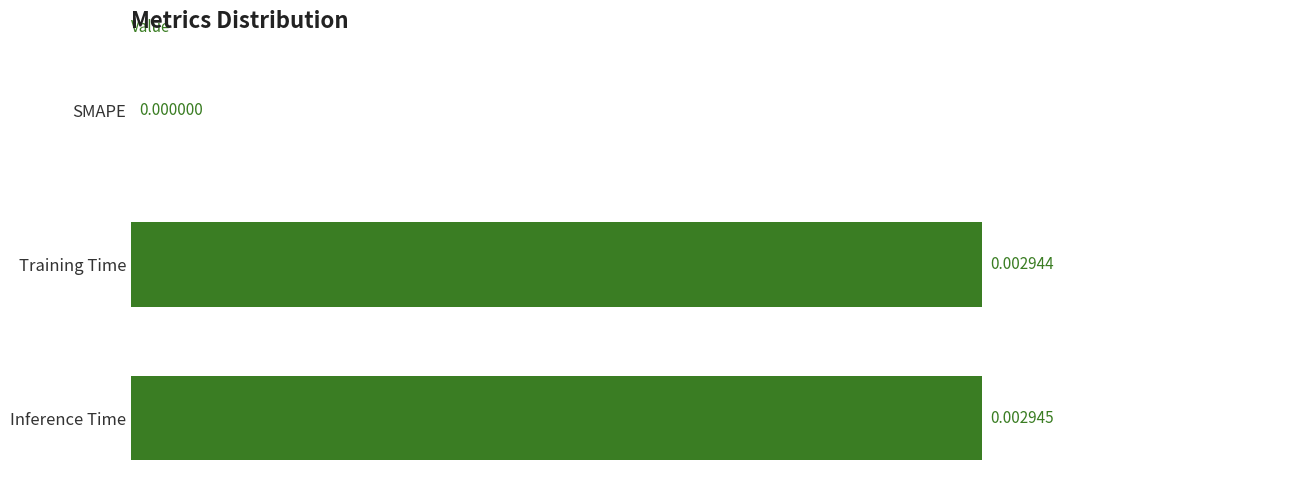

Between Training Time and Inference Time, which is larger?

Inference Time